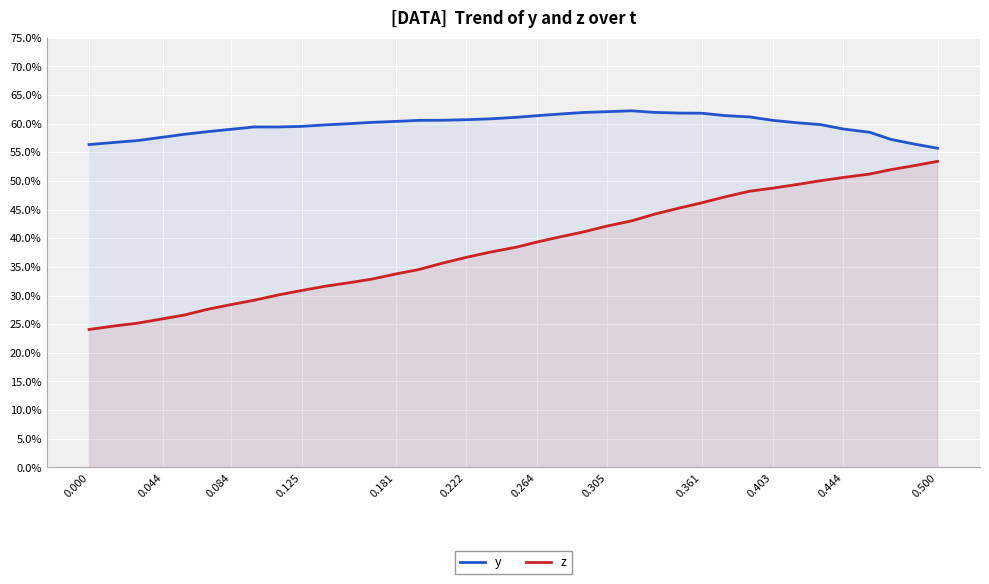

How many series are shown in this chart?

2